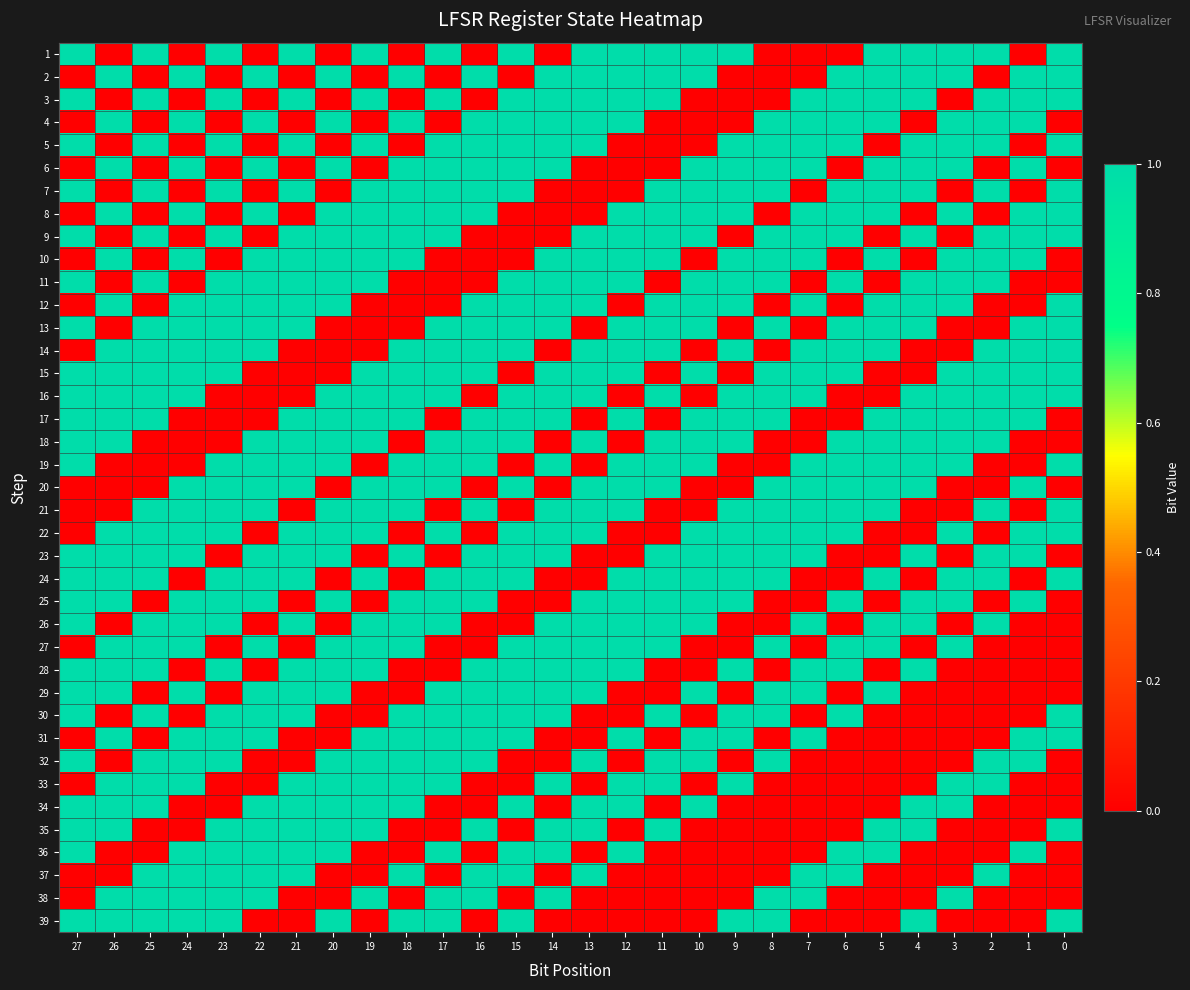

Between 4 and 22, which is larger?

4